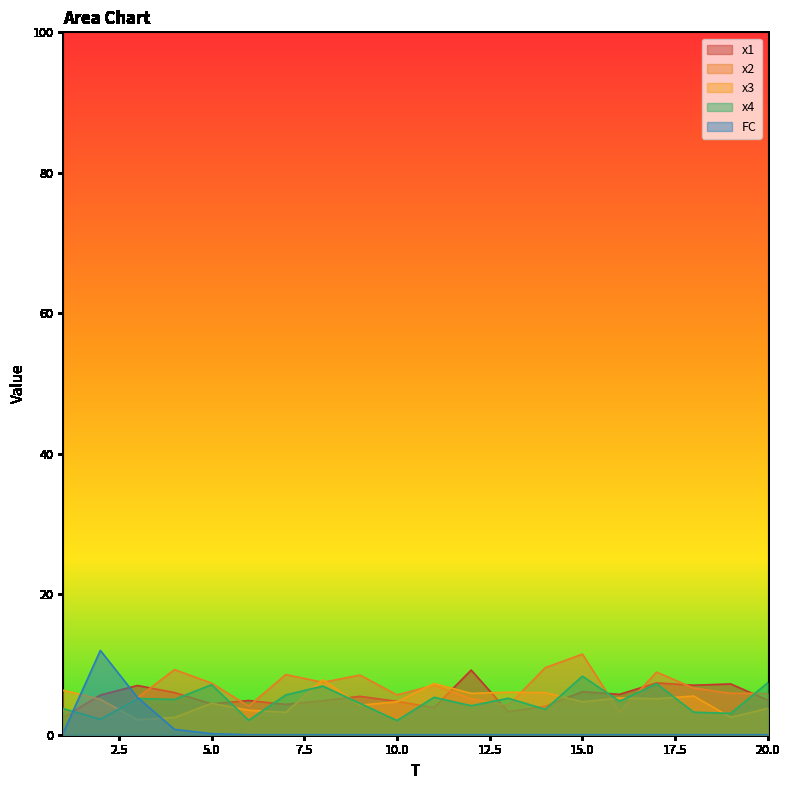

How many intersections are there between x3 and FC?

2